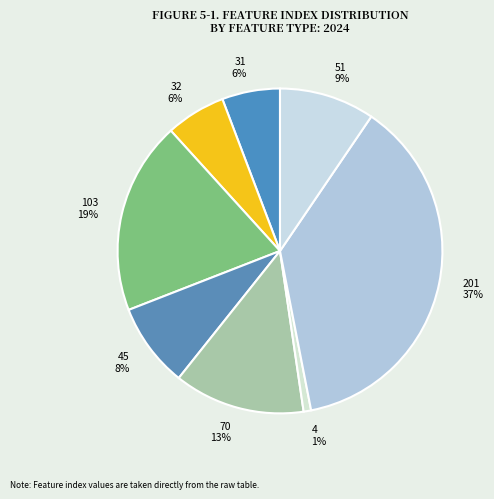

Is there a majority slice in this chart?

No